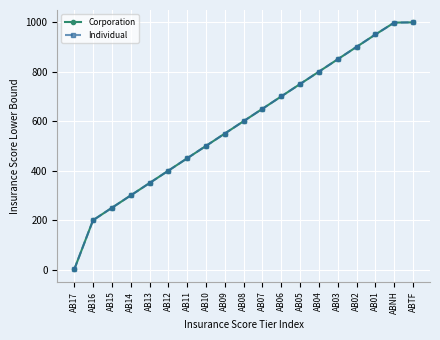

Which series has the widest spread of values?

Corporation